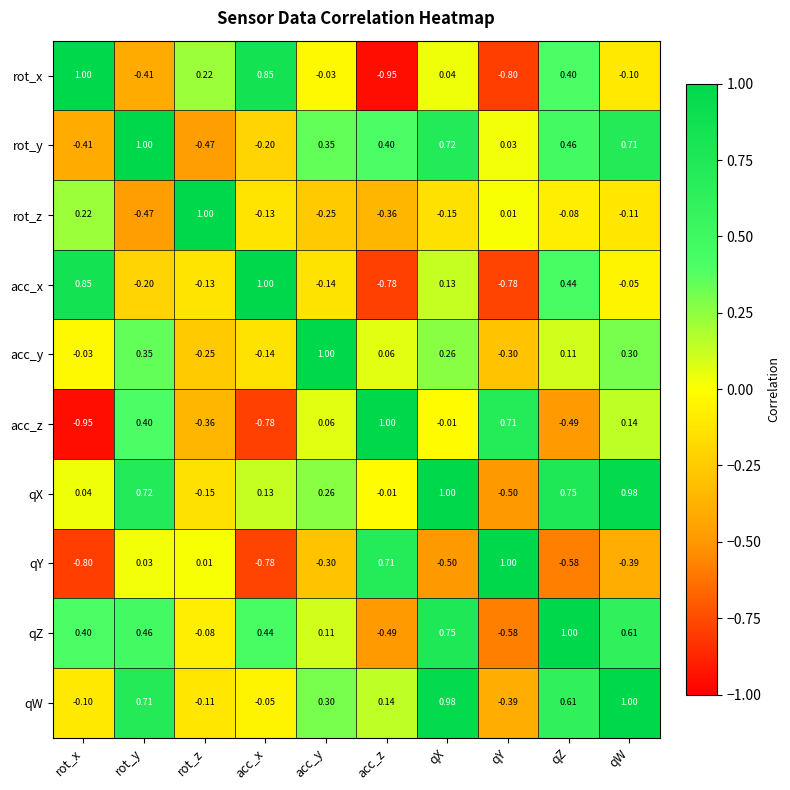

At which label does rot_y reach its minimum?

rot_z